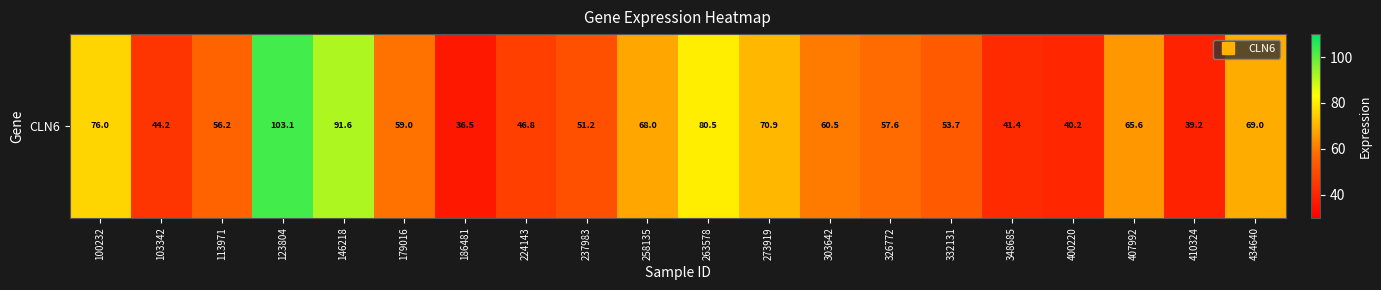

How many distinct data groups are displayed?

1